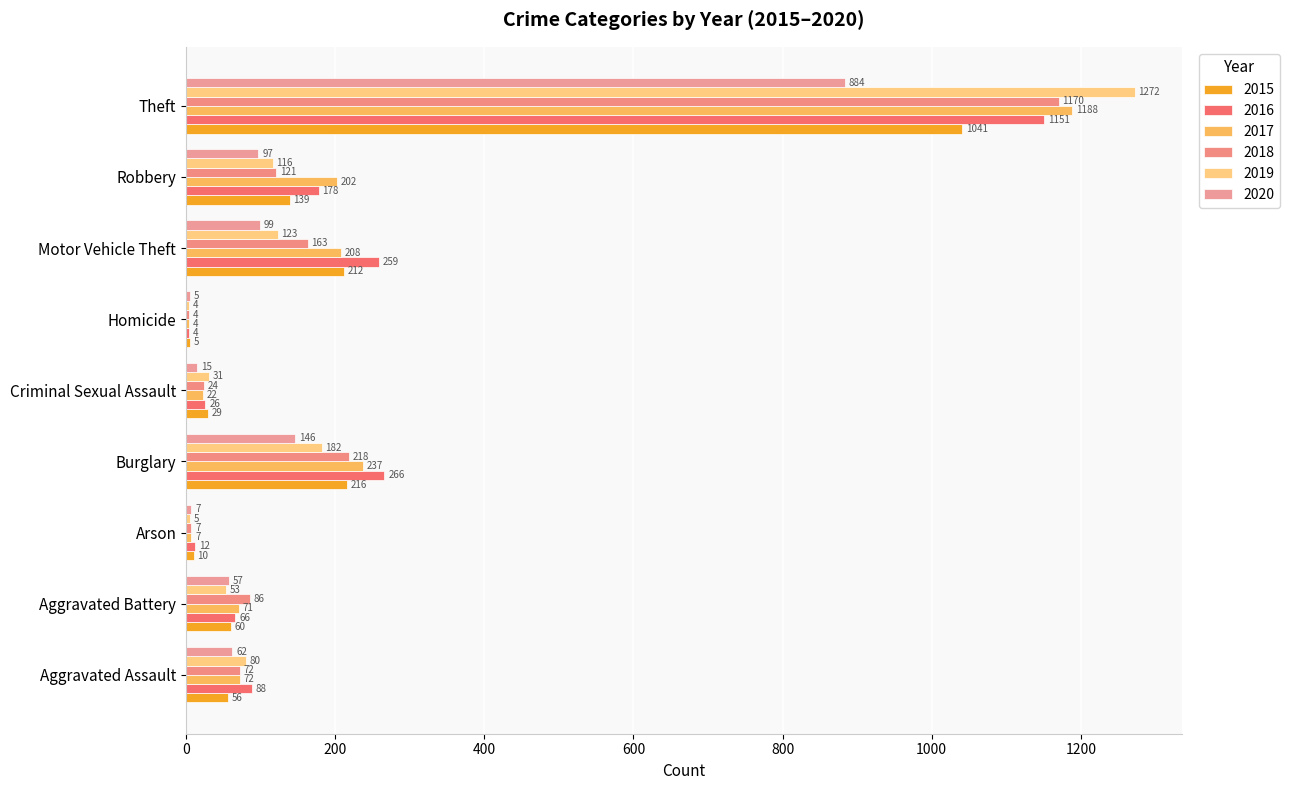

What position from the left is Burglary?

4